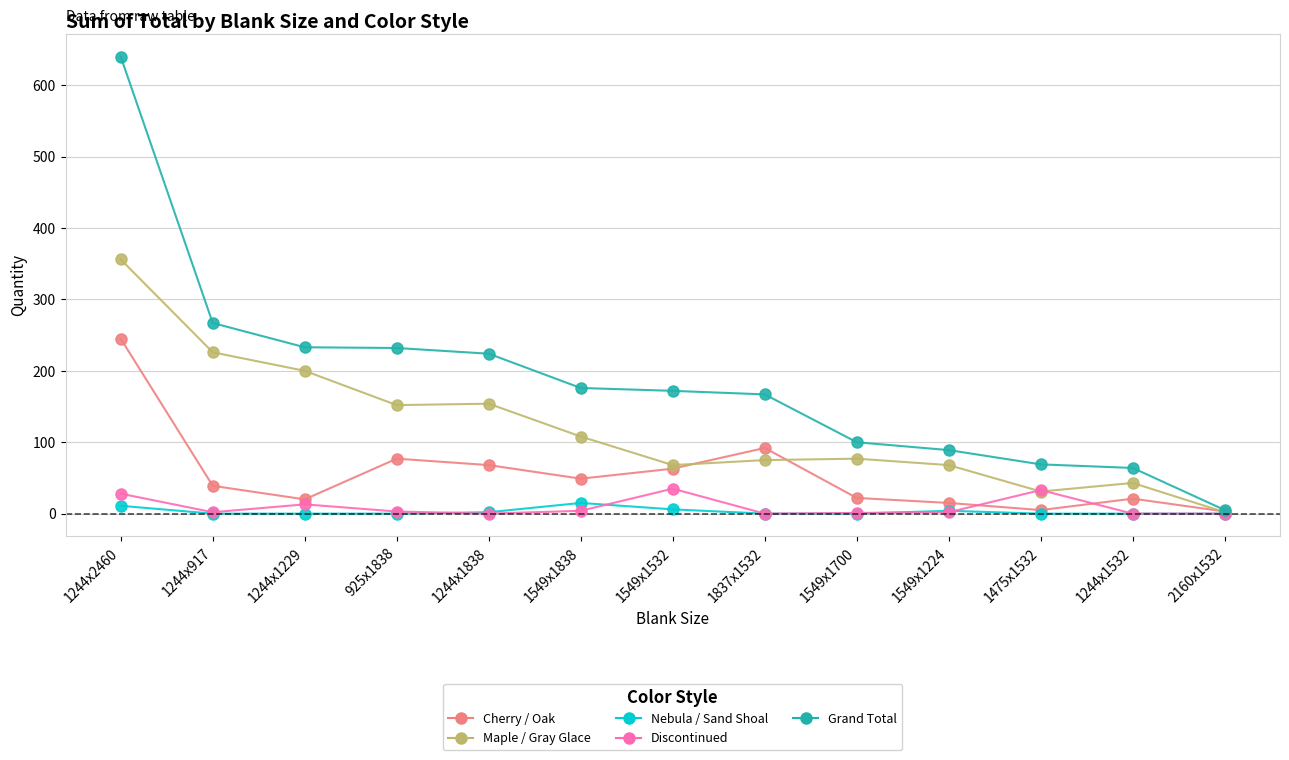

What is the label of the 11th point from the right?

1244x1229